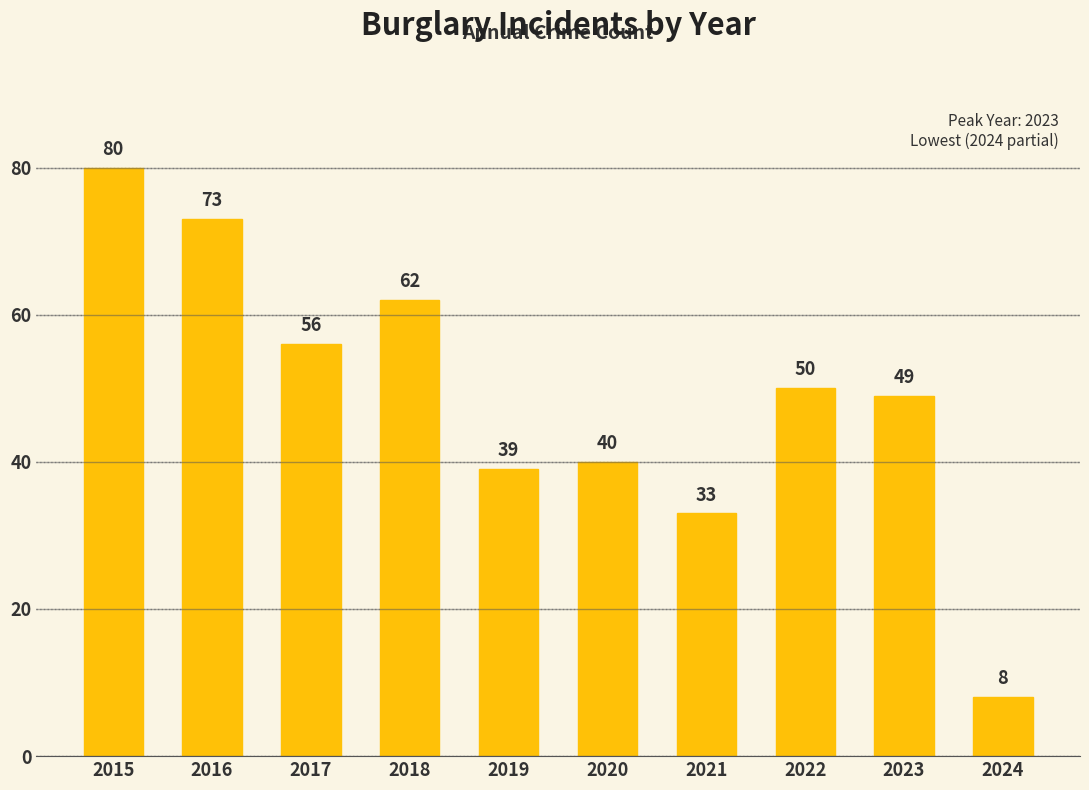

True or false: the data shows 62 at 2018.

True